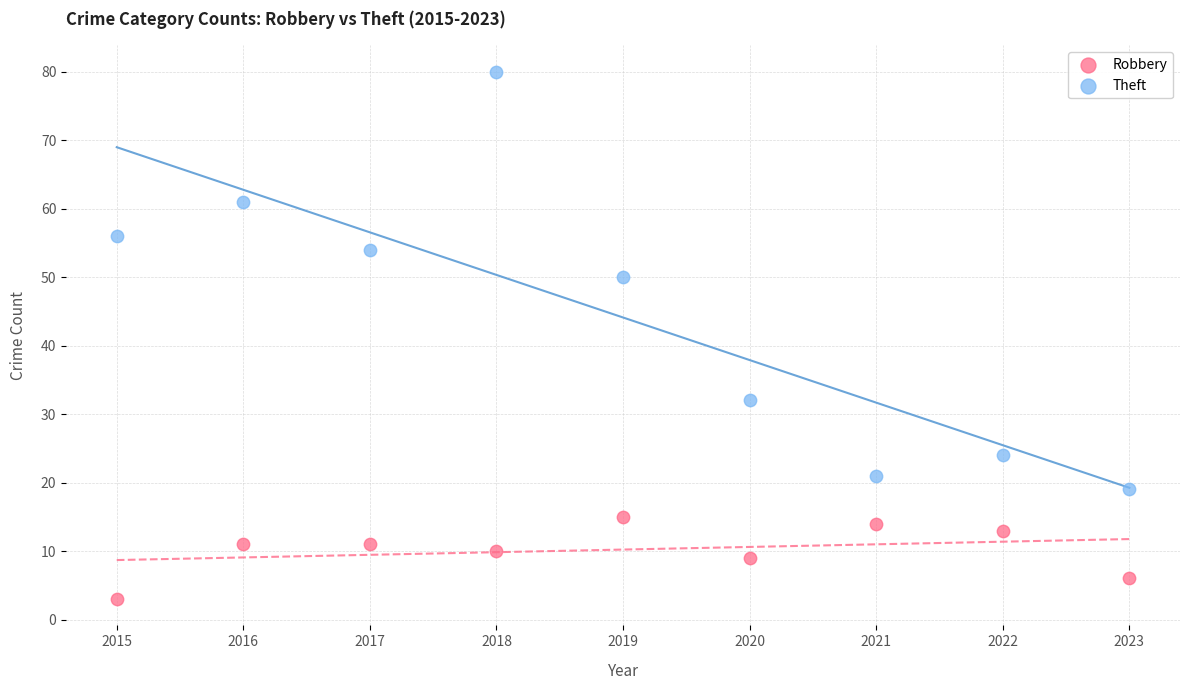

Across all data points, what is the range of Y values (max minus min)?

77